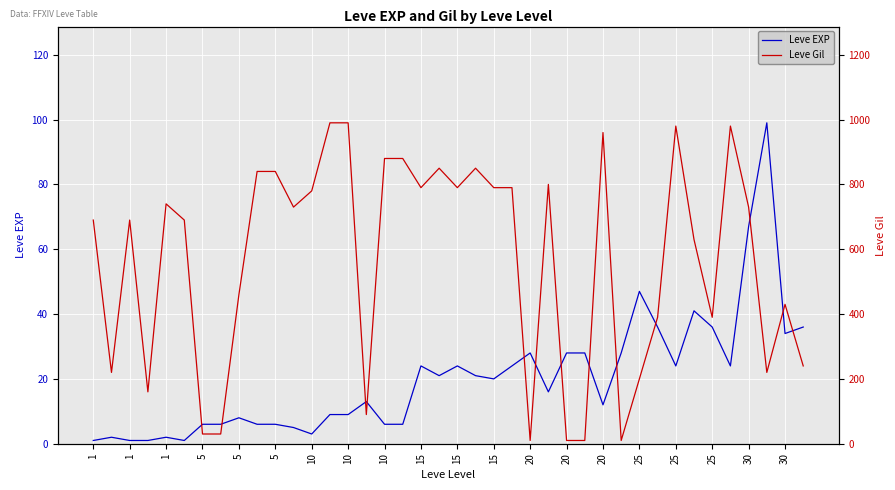

What is the sum of all Leve Gil values?

22580